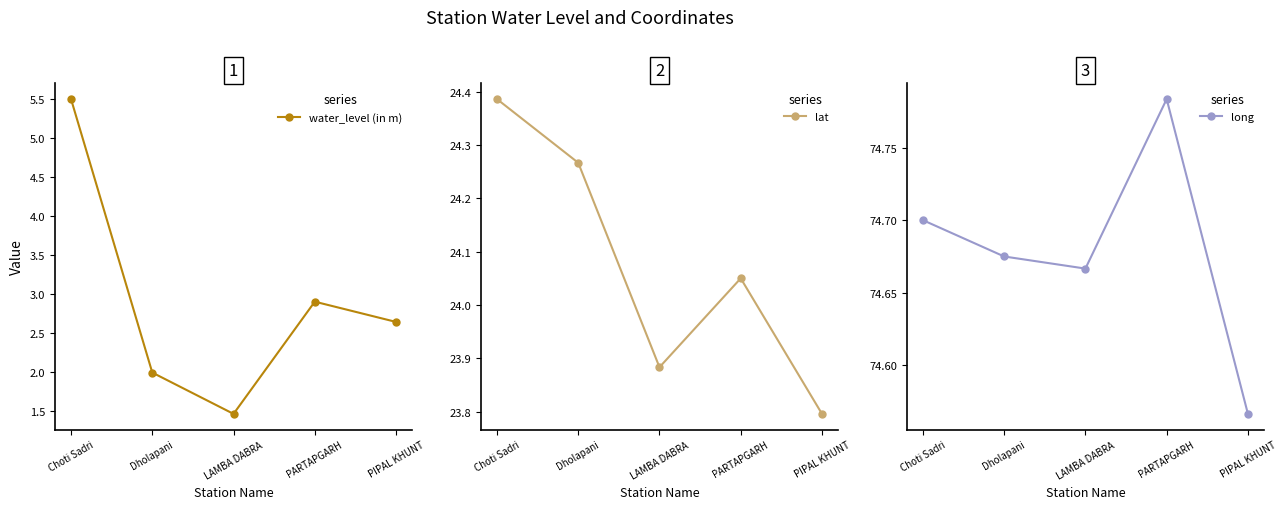

Which series changed the most between Choti Sadri and PIPAL KHUNT?

water_level (in m)